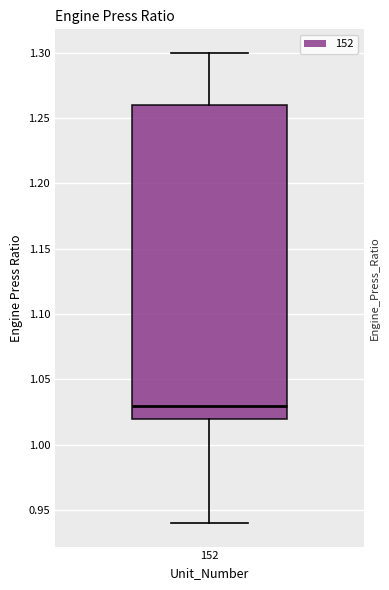

Transcribe this box plot: give where the median line is, the range the box spans, and where the two whiskers end, as read against the y-axis. The values are not printed on the chart, so give them approximately, as read against the axis.

median 1.03, box 1.02 to 1.26, whiskers 0.94 to 1.30